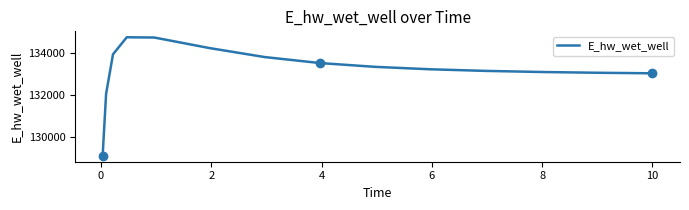

What is the highest value of the E_hw_wet_well series?

134738.0